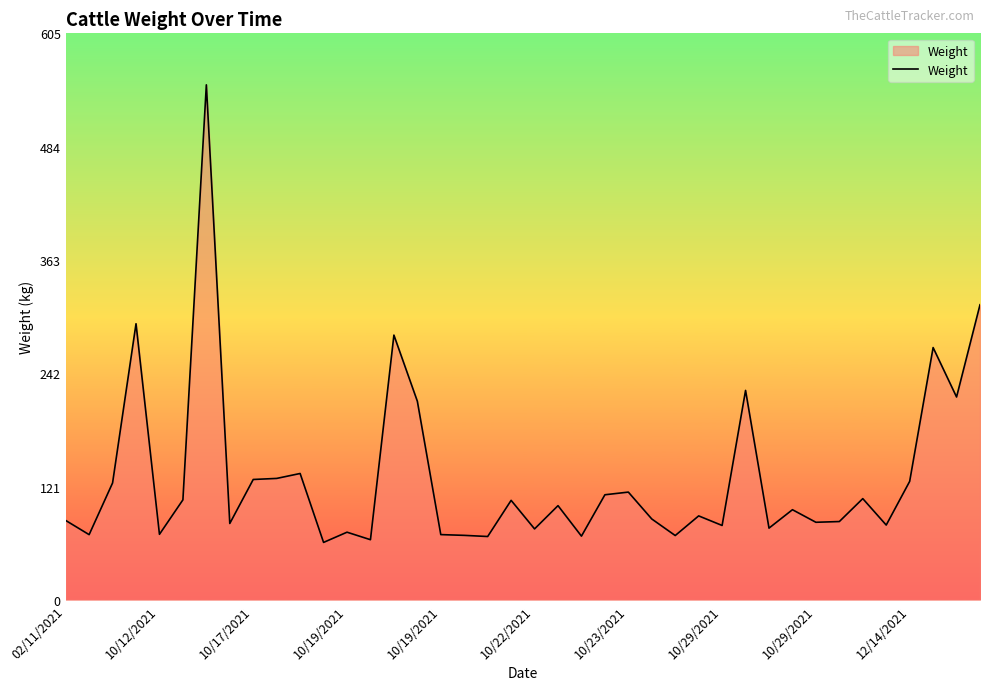

What is the minimum value shown in the chart?

61.4